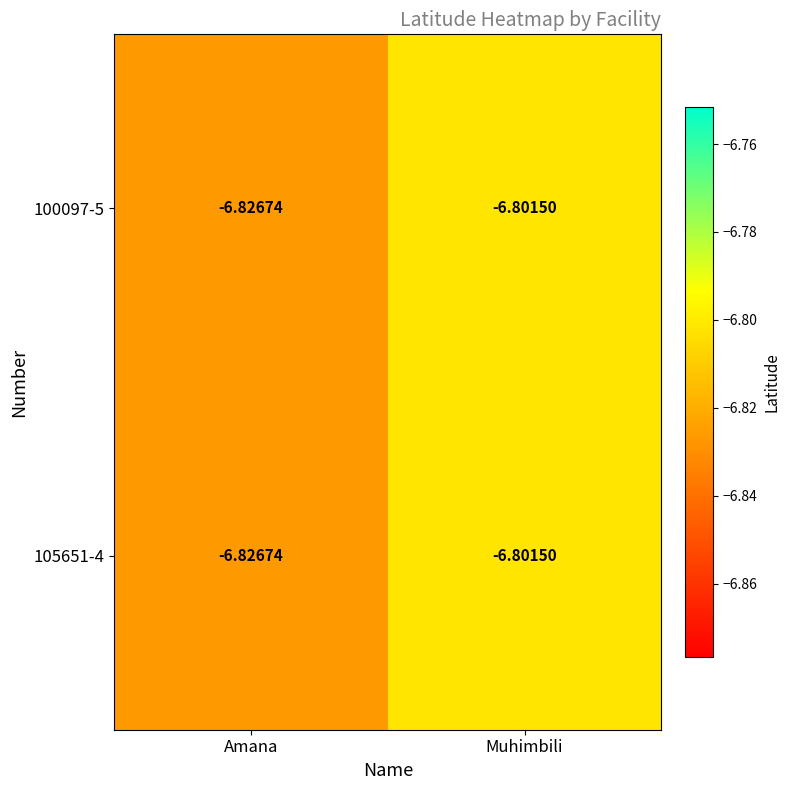

Which category has the lowest value in the 105651-4 series?

Amana